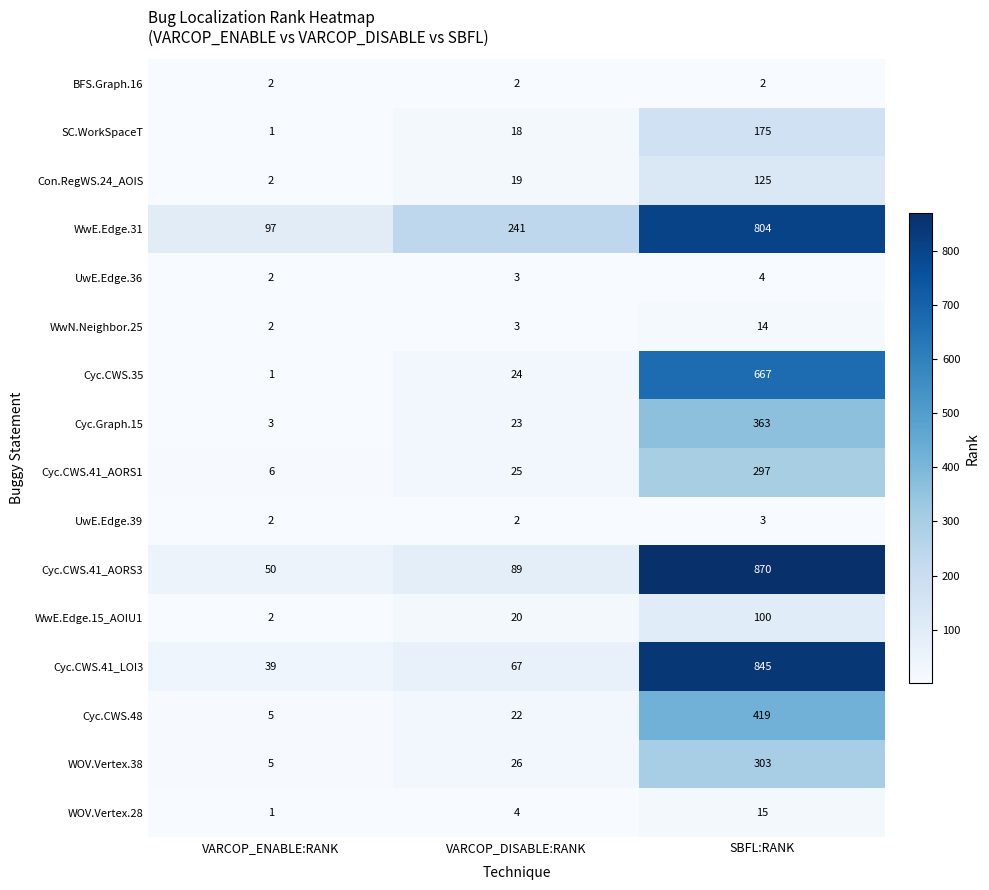

What is the difference between the second highest and minimum values in the Cyc.CWS.35 series?

23